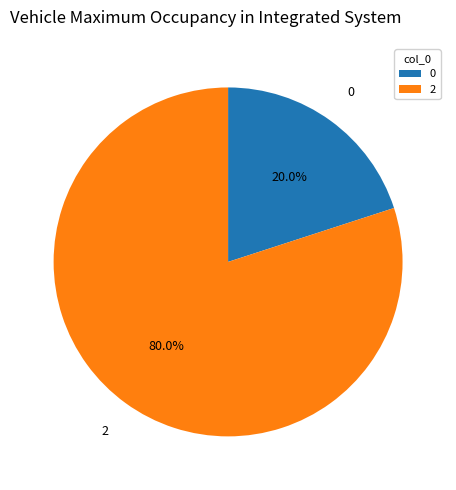

Is there any slice that represents more than half of the pie?

Yes